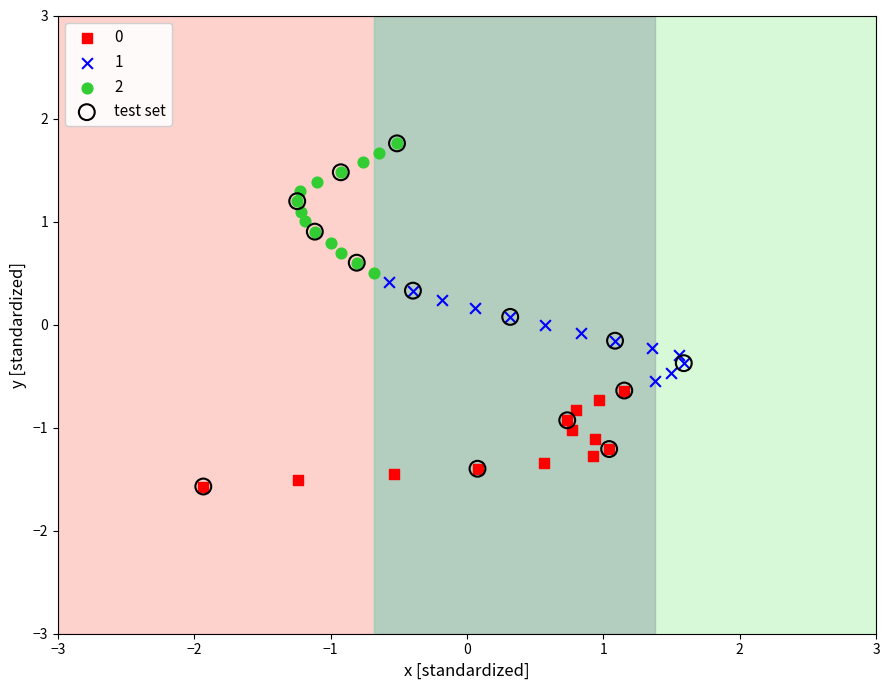

Which series has the largest Y range (max minus min)?

test set